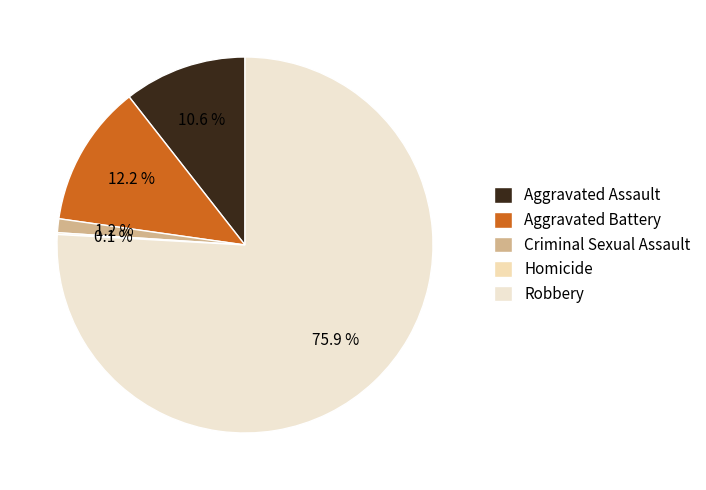

True or false: Criminal Sexual Assault accounts for 1% of the total.

True